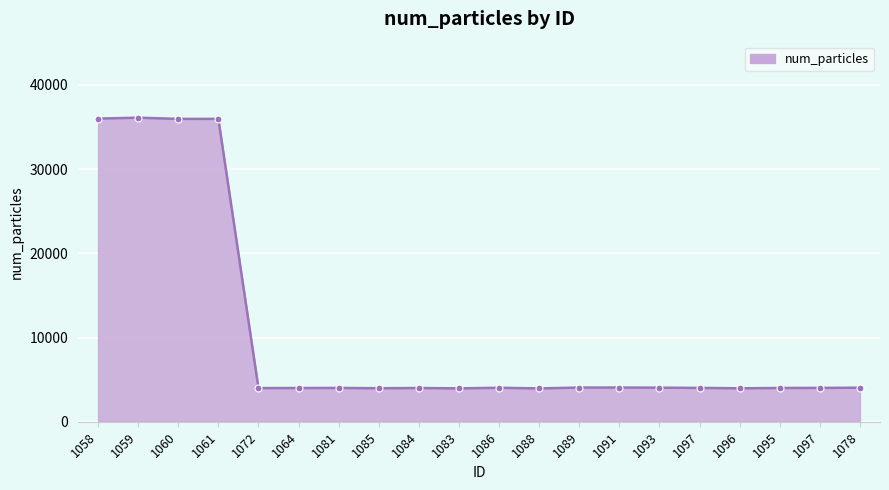

How many points are lower than both their immediate neighbors (excluding endpoints)?

6